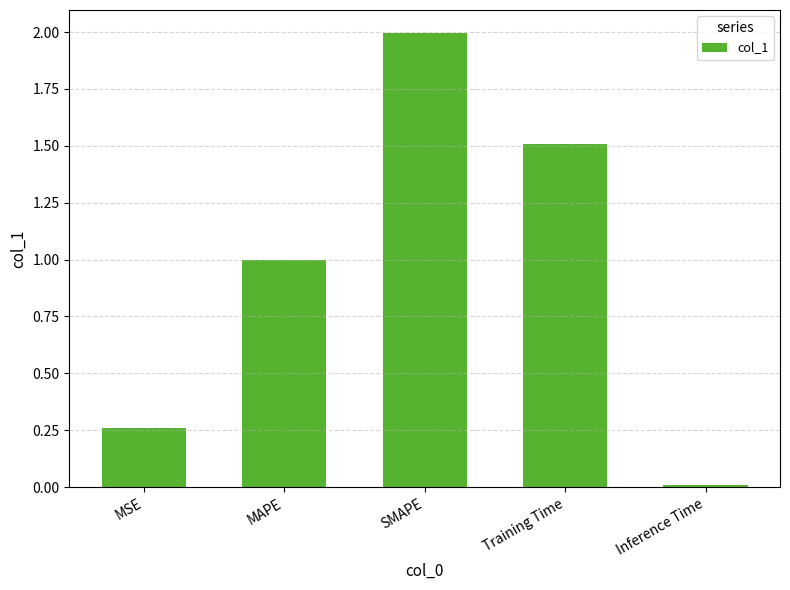

True or false: the data shows 2.0 at SMAPE.

True